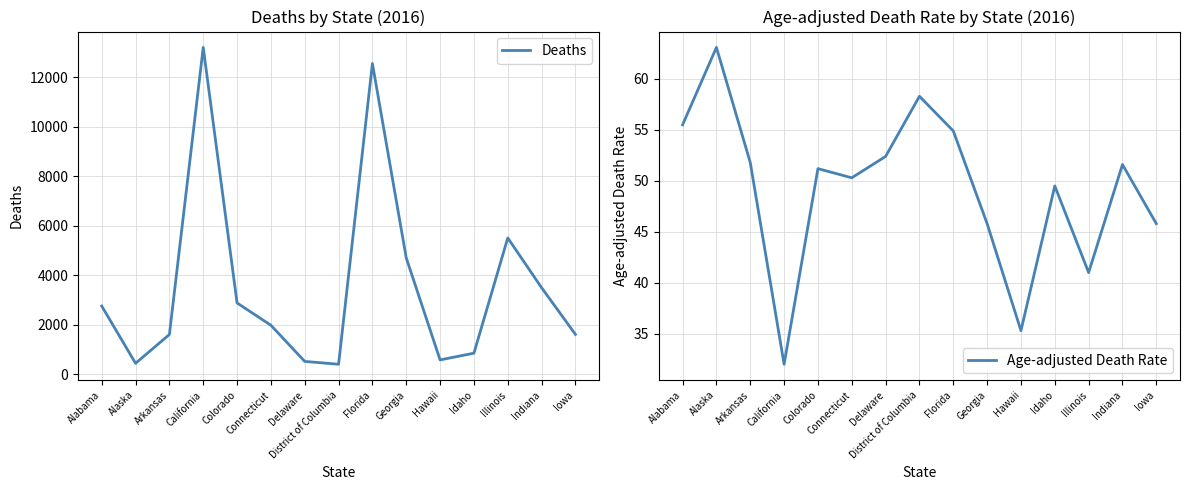

How many distinct data groups are displayed?

2